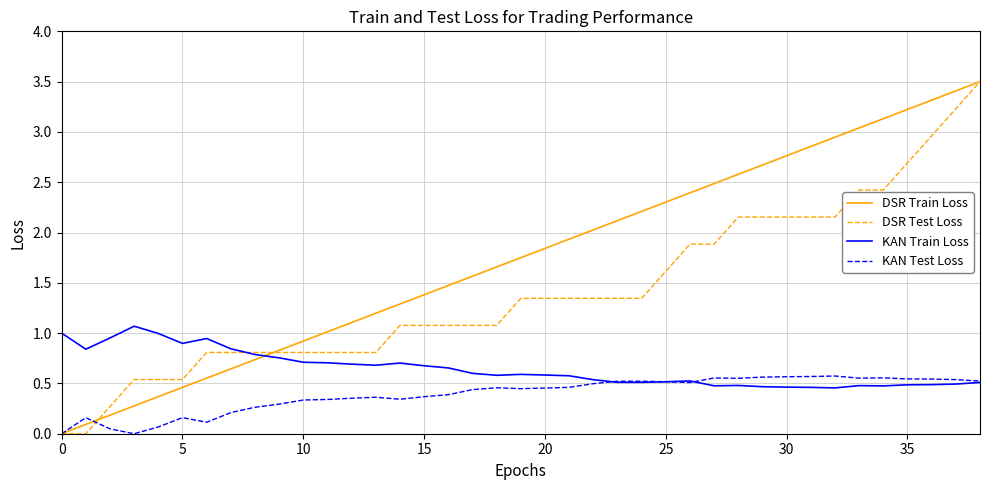

Rank the series by their average value, from highest to lowest.

DSR Train Loss, DSR Test Loss, KAN Train Loss, KAN Test Loss